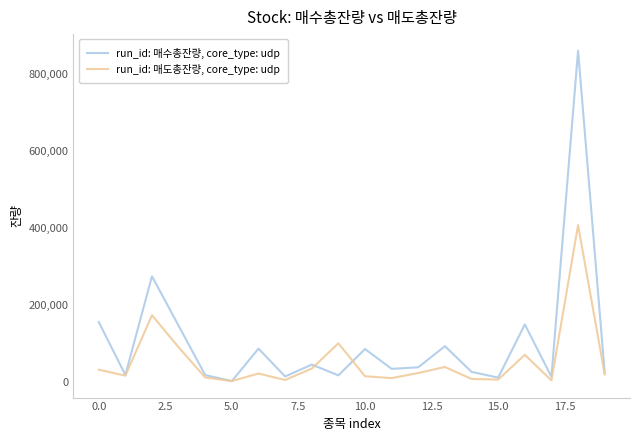

Which series has the largest range (max minus min)?

run_id: 매수총잔량, core_type: udp